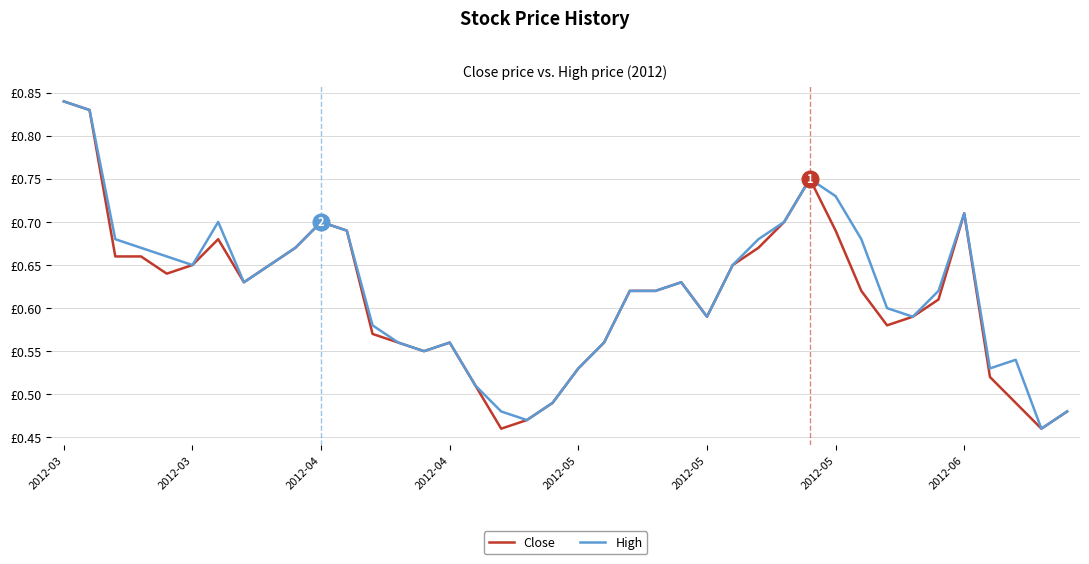

Does the chart display data point markers on the line(s)?

No